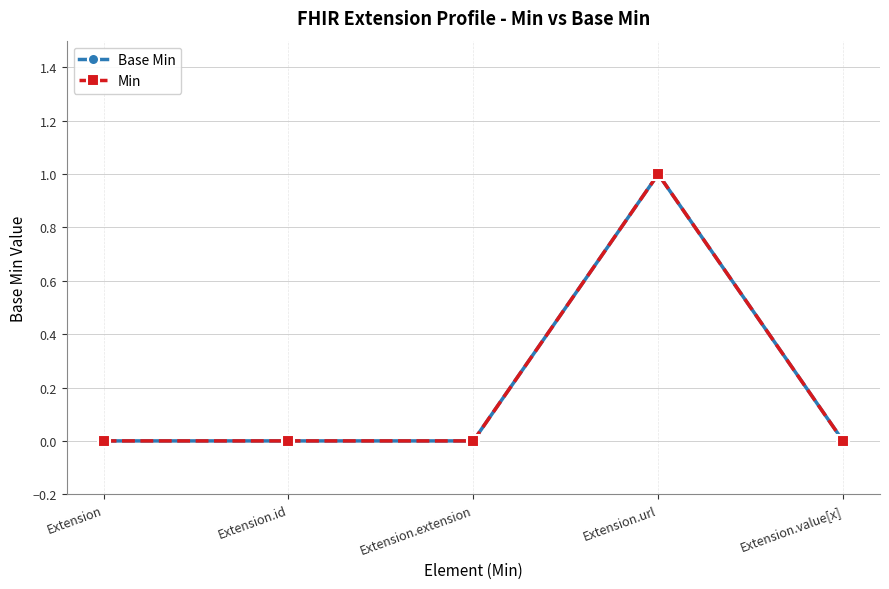

What is the sum of all Base Min values?

1